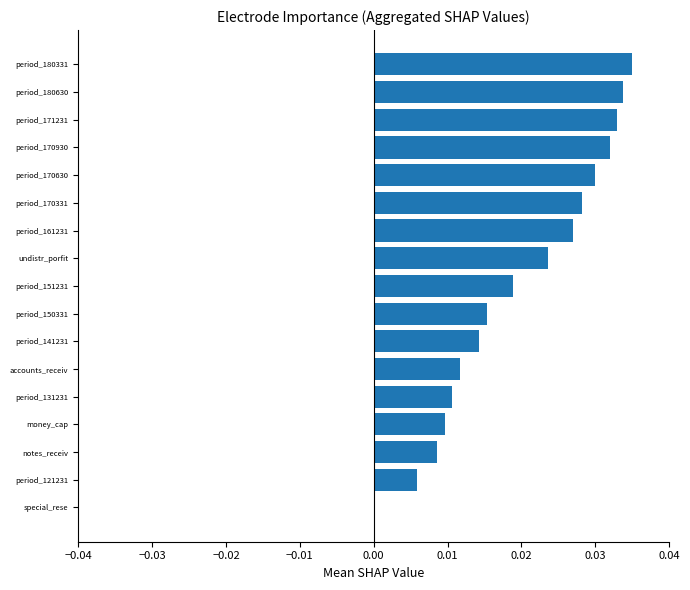

Are the bars grouped side by side (vs. stacked)?

No